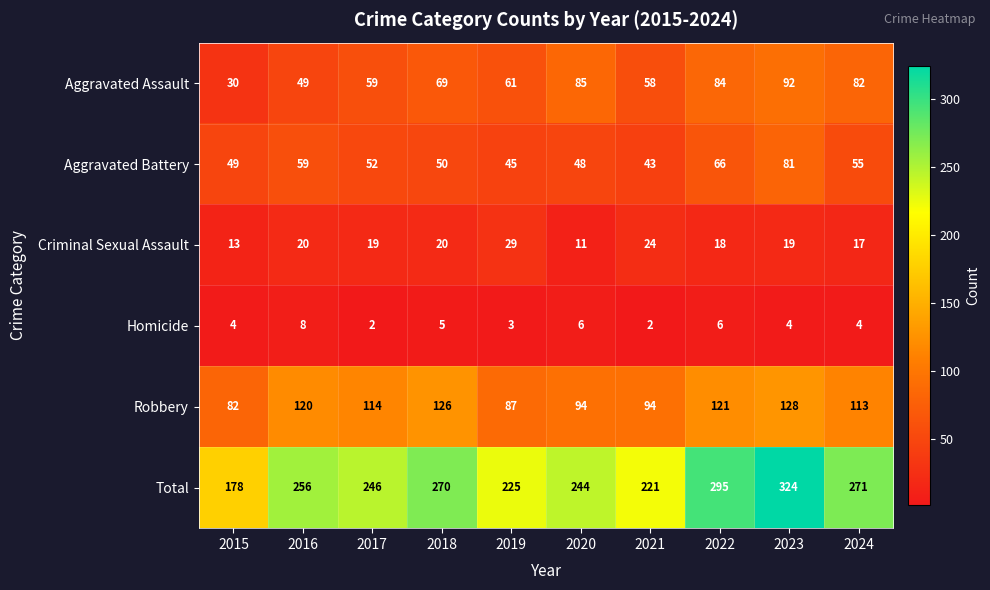

What is the average value of the Robbery series?

108